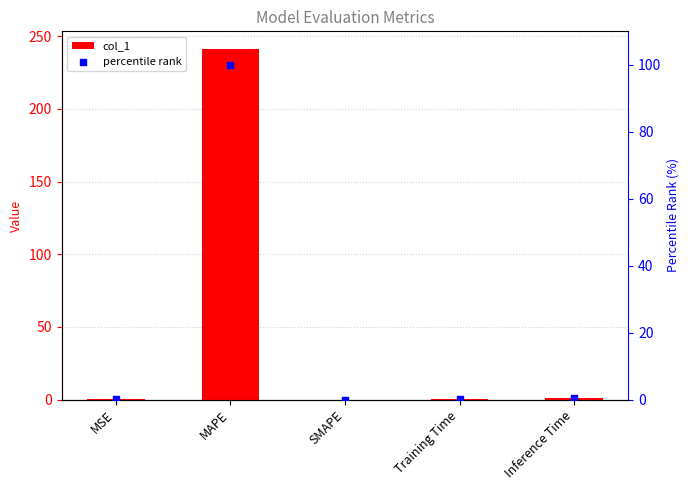

What is the total value across all series at Training Time?

0.1